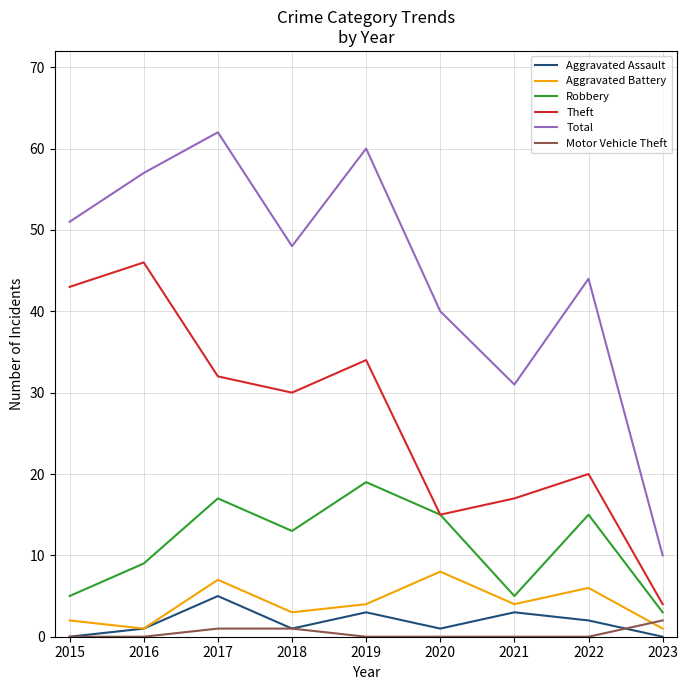

True or false: Aggravated Assault and Theft intersect in this chart.

False